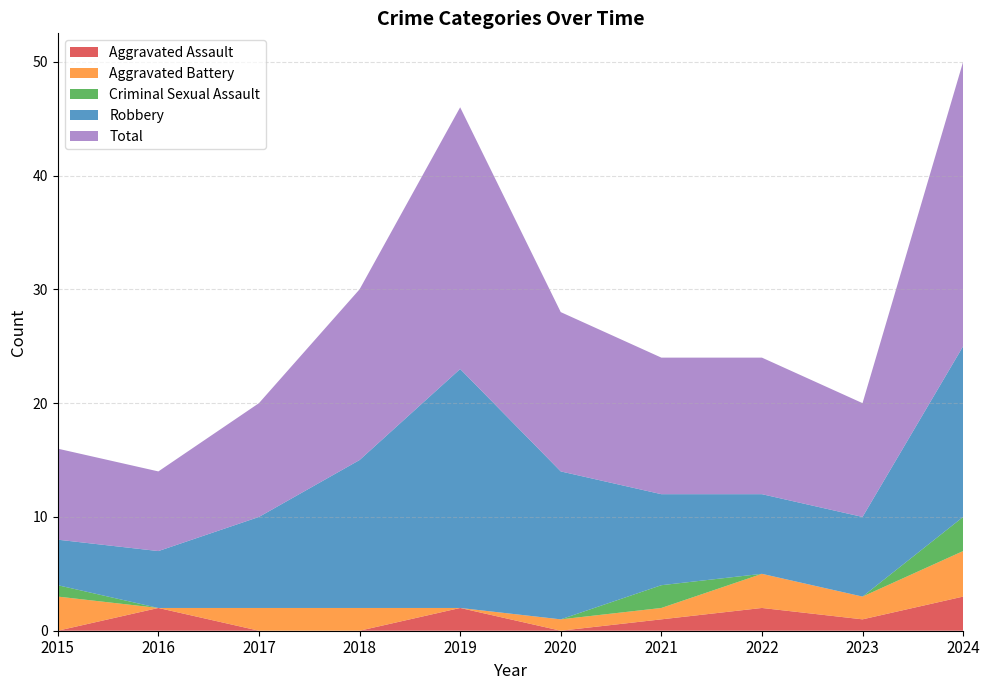

Reading right to left, what are all the values shown in this chart?

Aggravated Assault: 3	1	2	1	0	2	0	0	2	0
Aggravated Battery: 4	2	3	1	1	0	2	2	0	3
Criminal Sexual Assault: 3	0	0	2	0	0	0	0	0	1
Robbery: 15	7	7	8	13	21	13	8	5	4
Total: 25	10	12	12	14	23	15	10	7	8